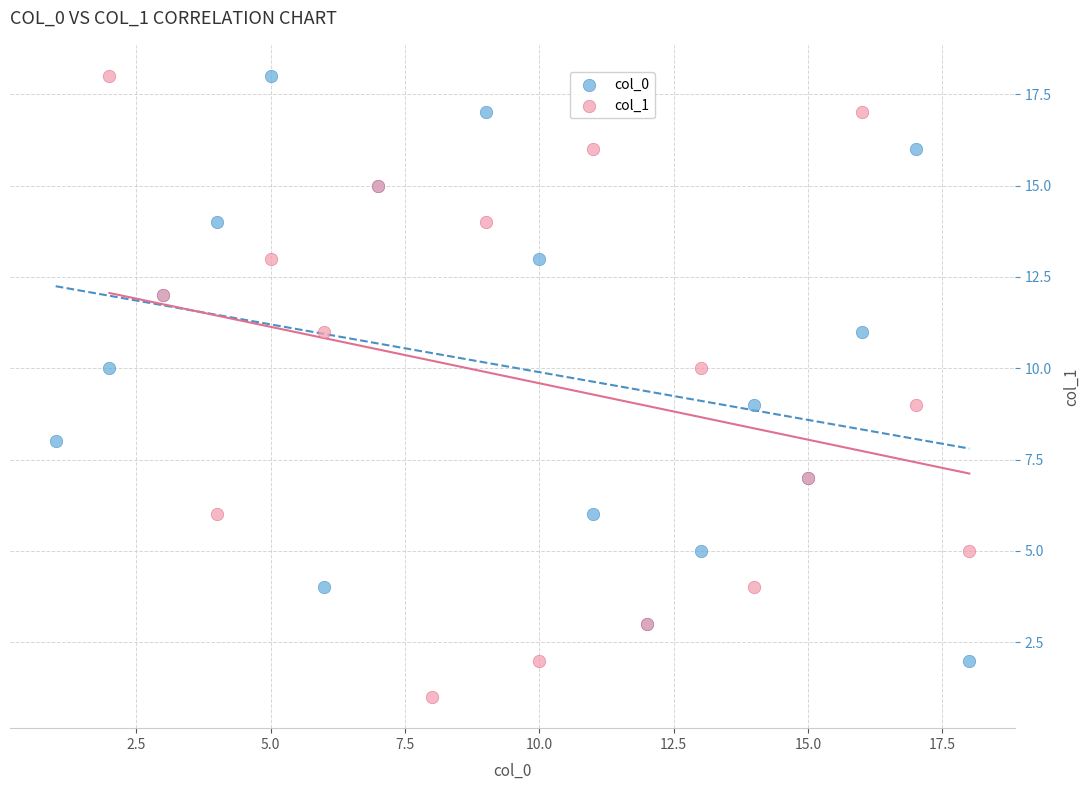

Which series reaches the minimum Y coordinate?

col_1